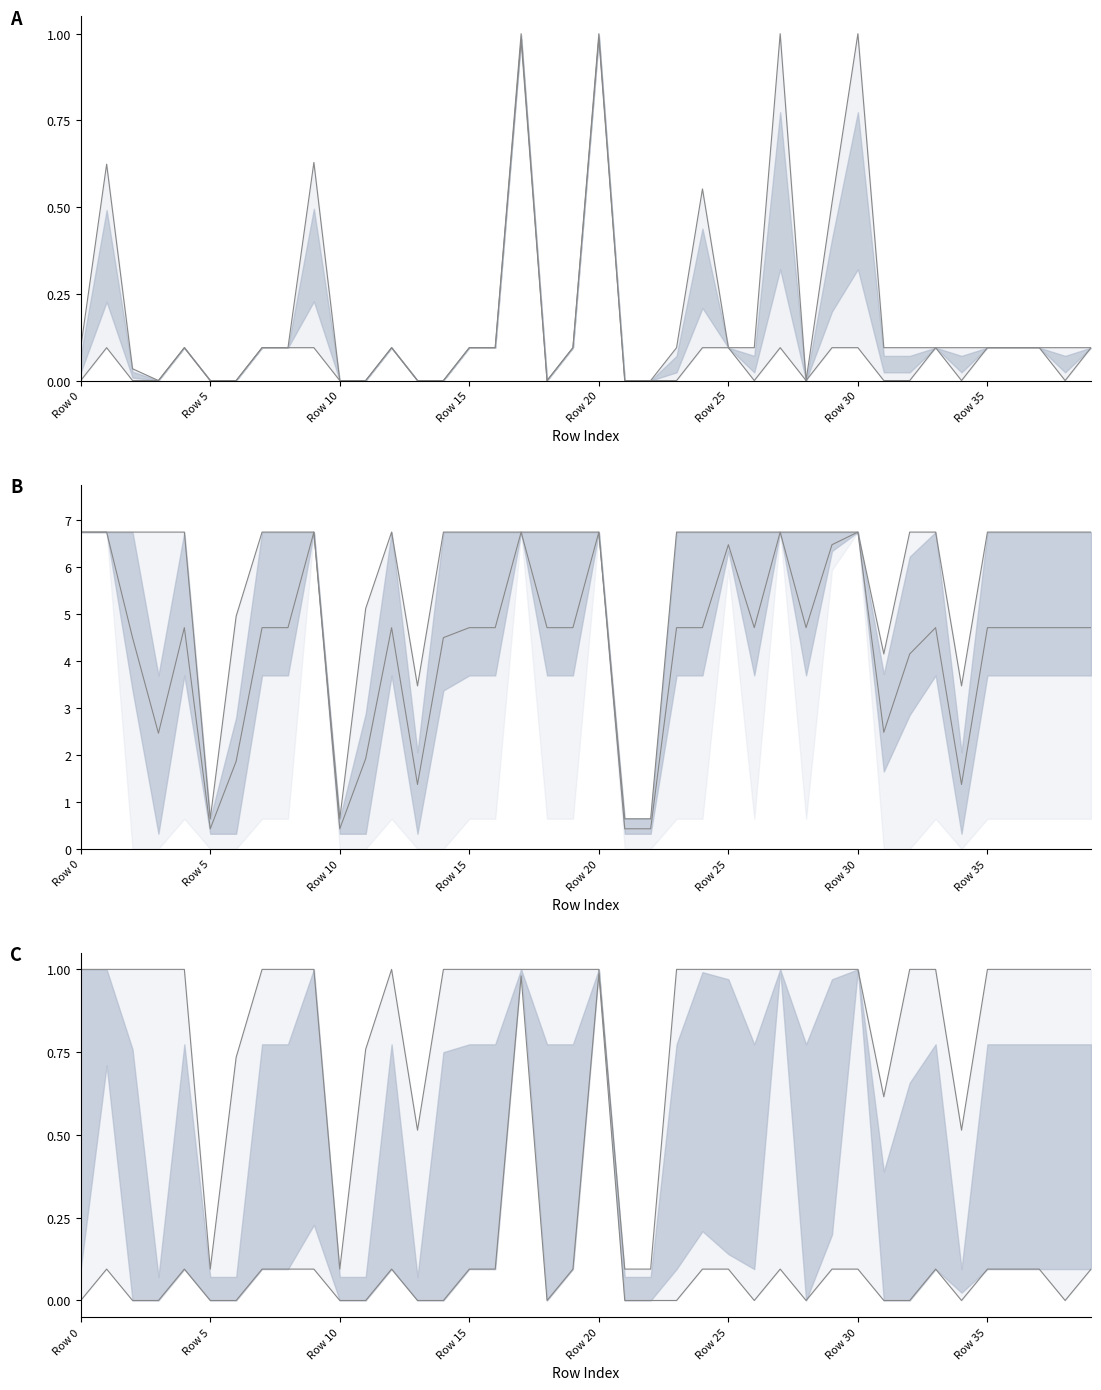

True or false: Max line and Scen_47 min intersect in this chart.

False